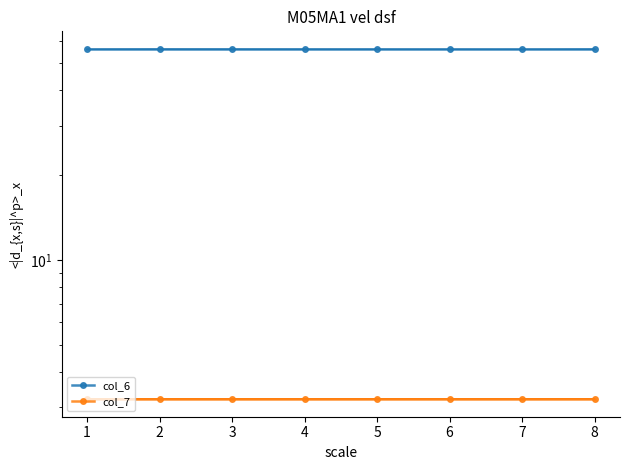

At which category is the sum across all series the highest?

1